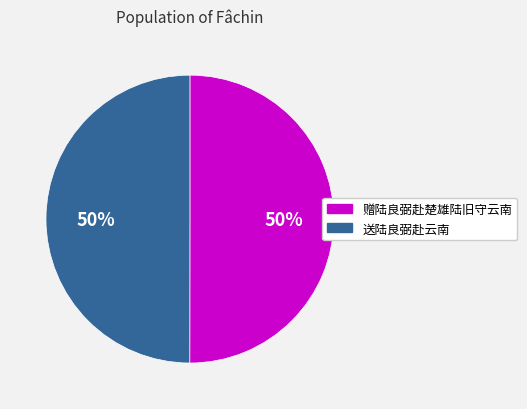

Approximately how many times larger is the value at 赠陆良弼赴楚雄陆旧守云南 compared to 送陆良弼赴云南?

1.0